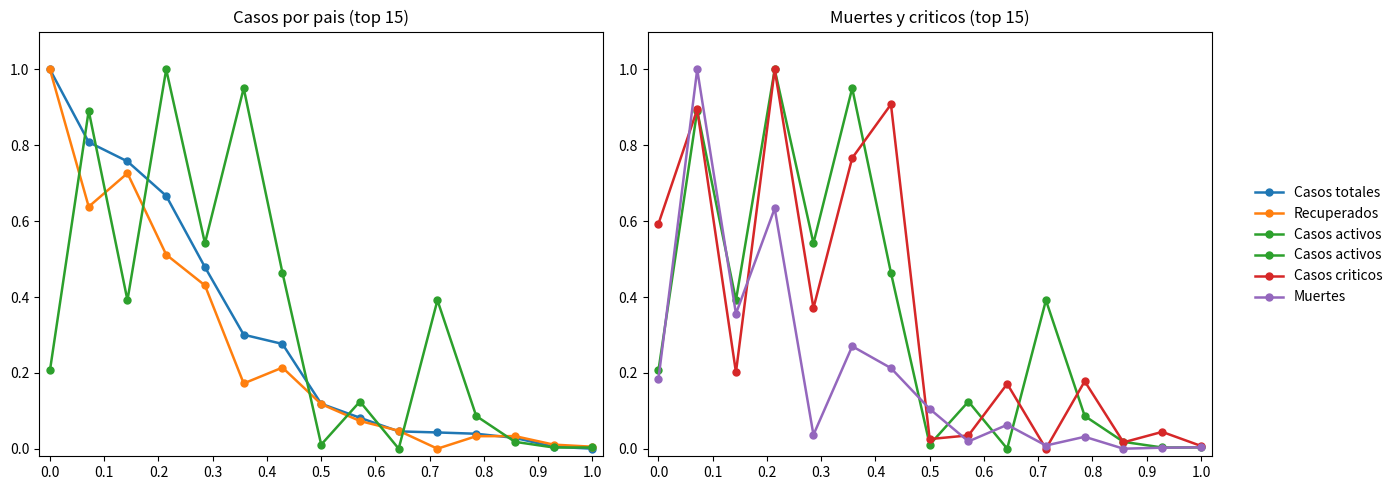

What position from the left is 0.3?

4